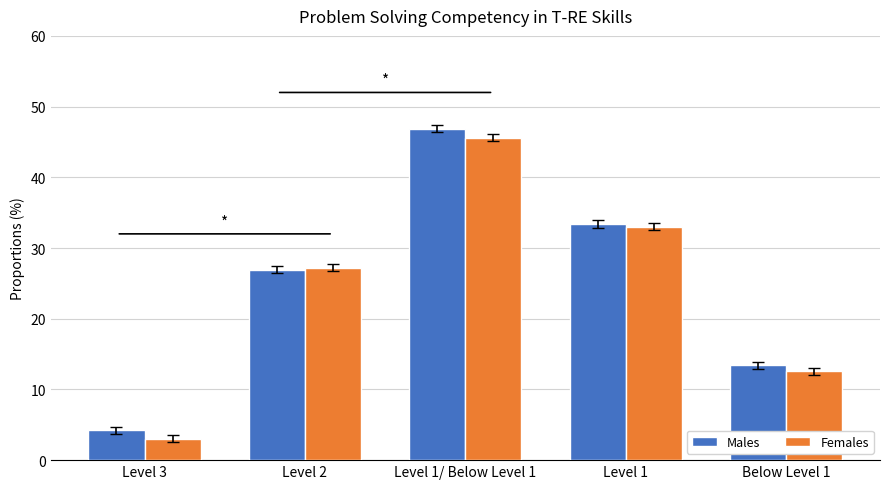

Reading left to right, what are all the values shown in this chart?

Males: Level 3=4.2	Level 2=26.9	Level 1/ Below Level 1=46.9	Level 1=33.4	Below Level 1=13.4
Females: Level 3=3.0	Level 2=27.2	Level 1/ Below Level 1=45.6	Level 1=33.0	Below Level 1=12.6